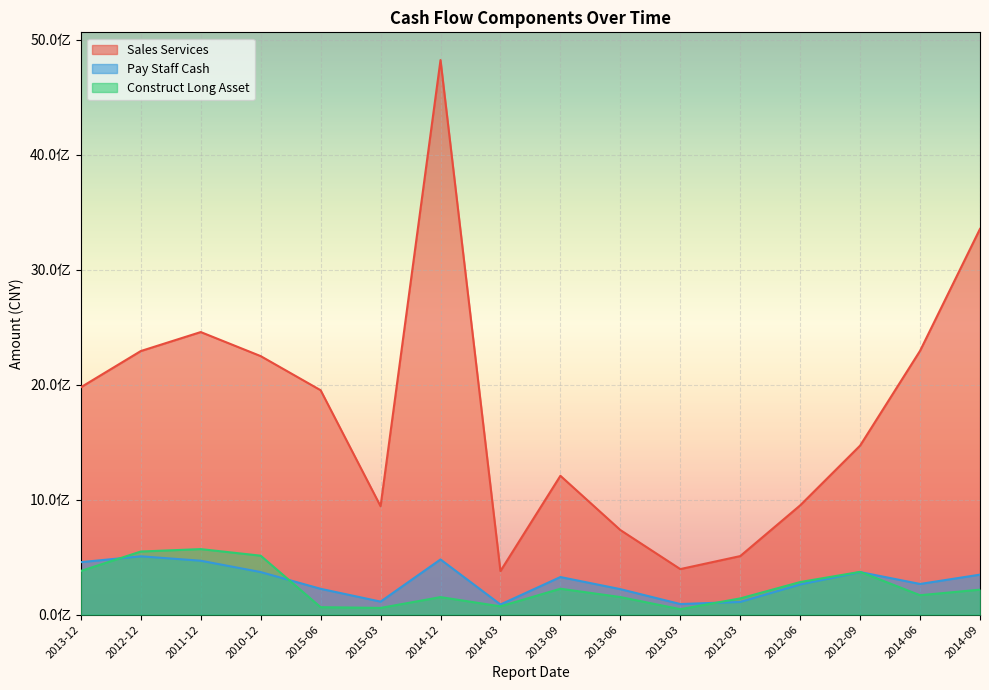

Where is PAY_STAFF_CASH nearest to the value 297815629?

2013-09